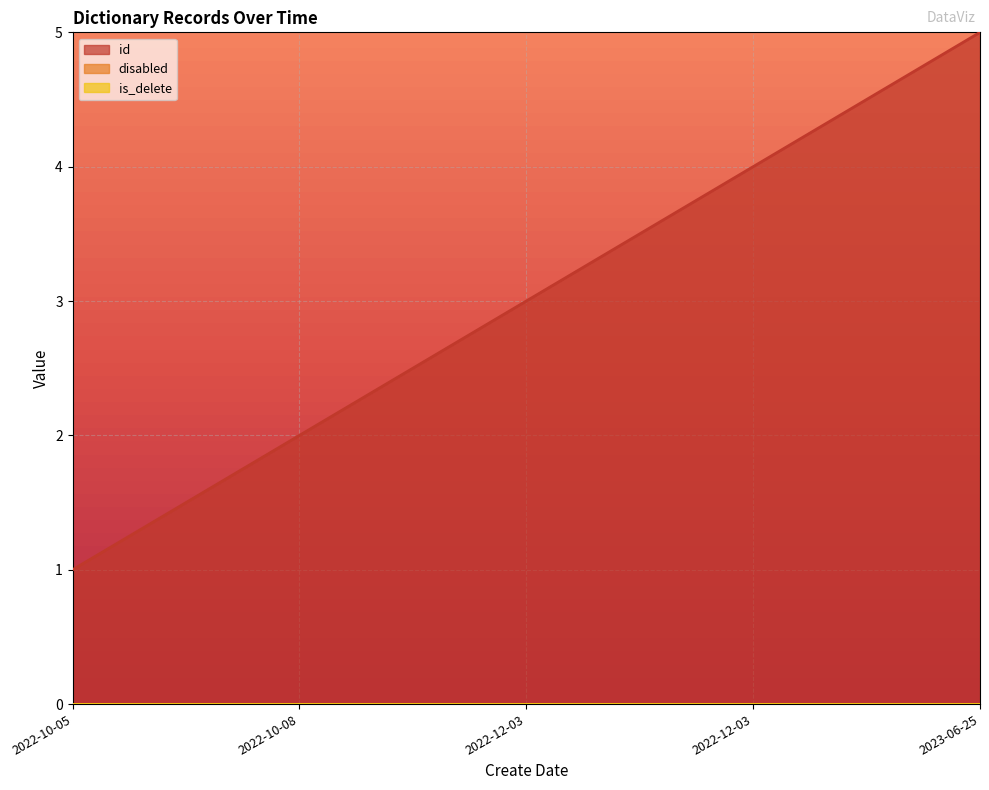

Reading right to left, transcribe all the data shown in this chart.

id: 5	4	3	2	1
disabled: 0	0	0	0	0
is_delete: 0	0	0	0	0